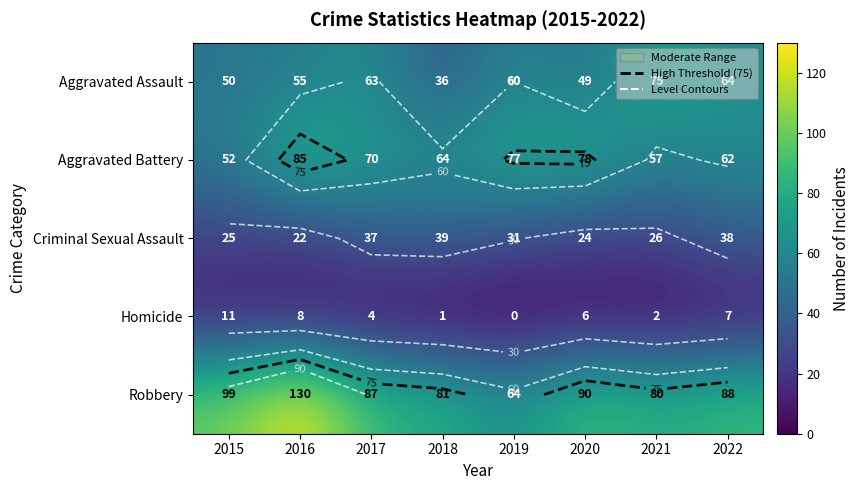

True or false: Homicide has a value of 0 at 2019.

True